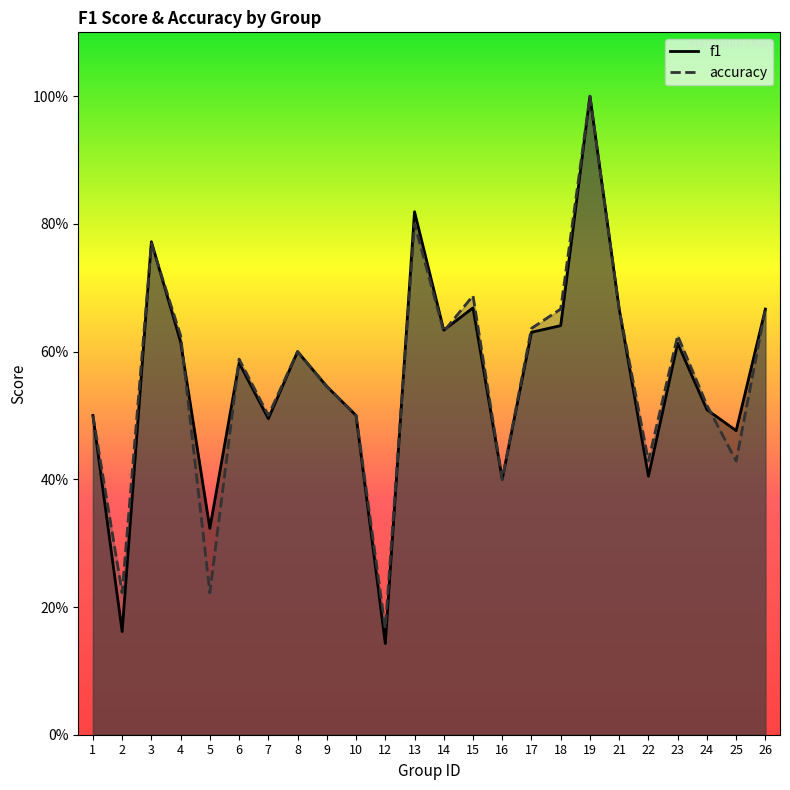

At how many categories does at least one series exceed 0?

24